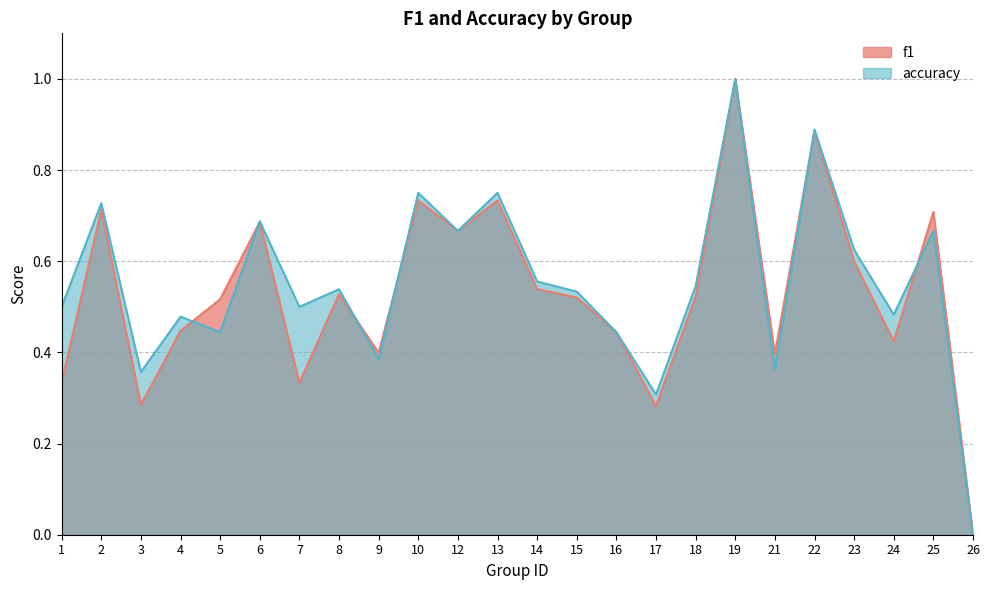

In accuracy, how many points are higher than both neighbors (excluding endpoints)?

9